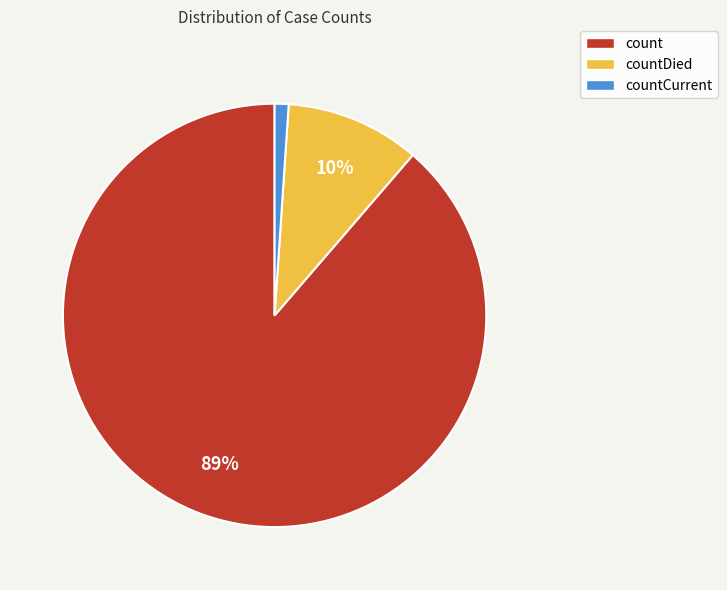

To the nearest percent, what is the average slice percentage?

33%